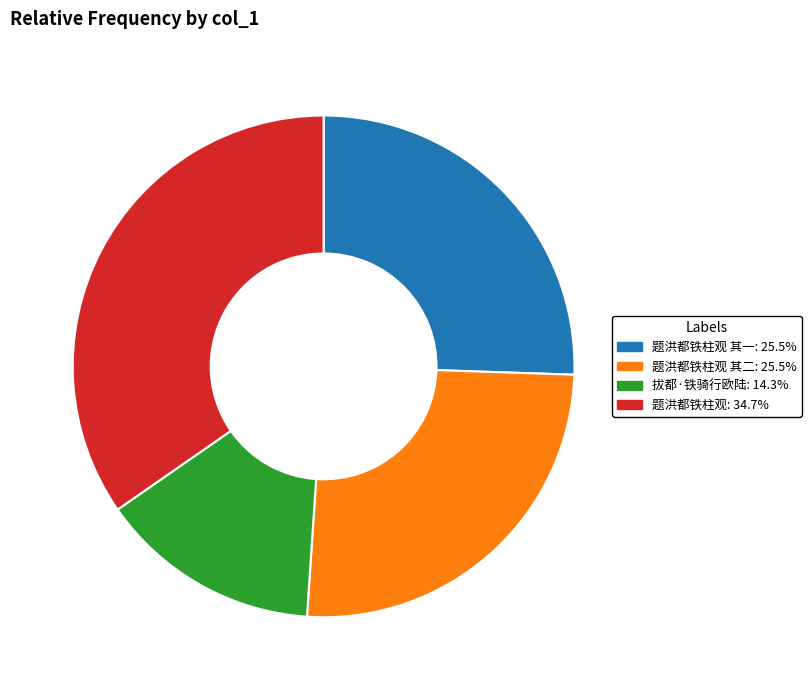

Does any single category account for the majority?

No